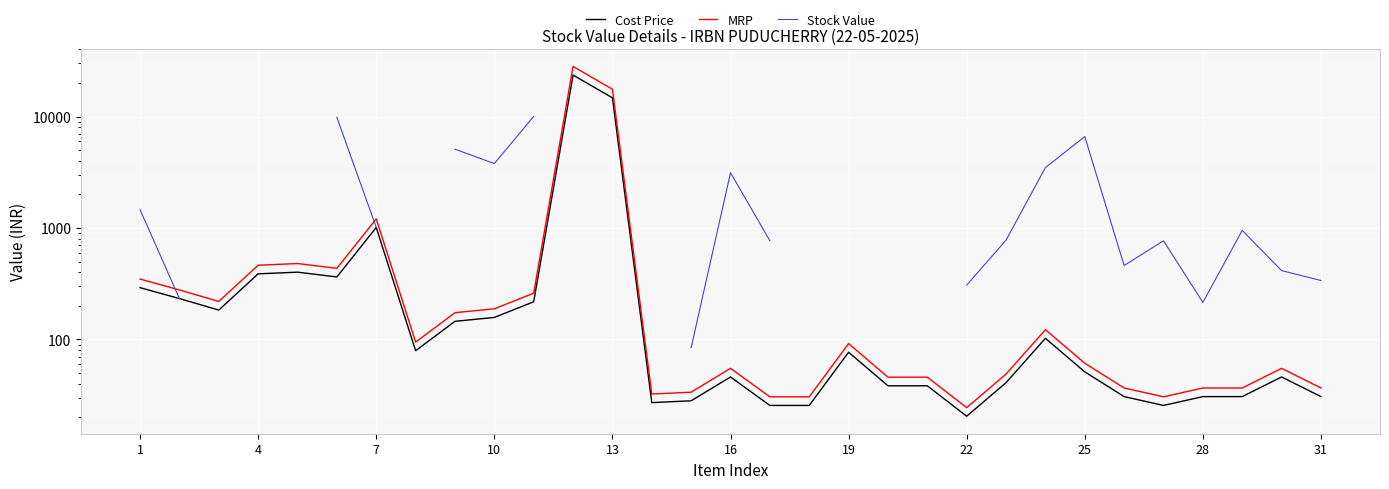

Does the chart display data point markers on the line(s)?

No